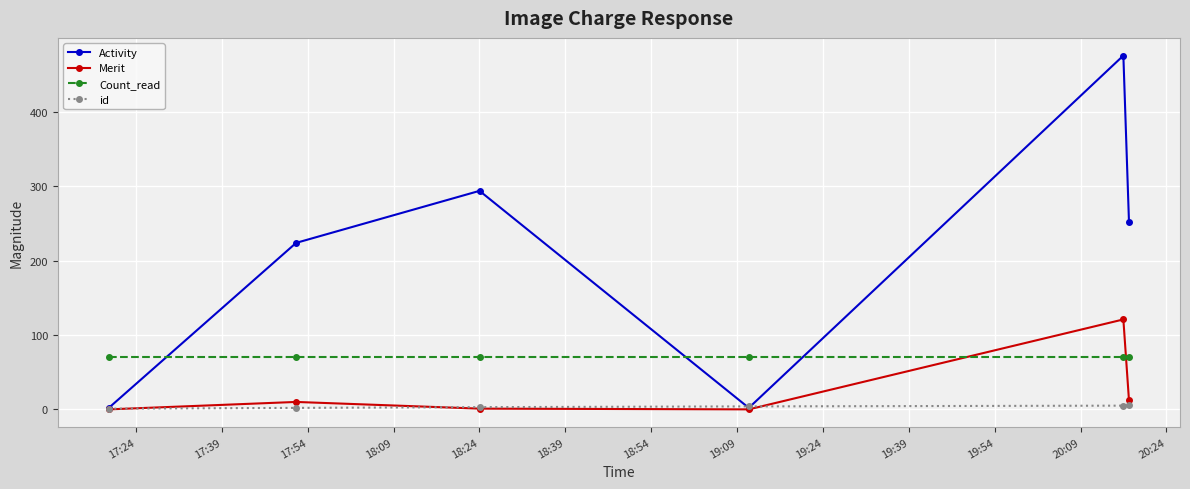

What is the sum of all id values?

21